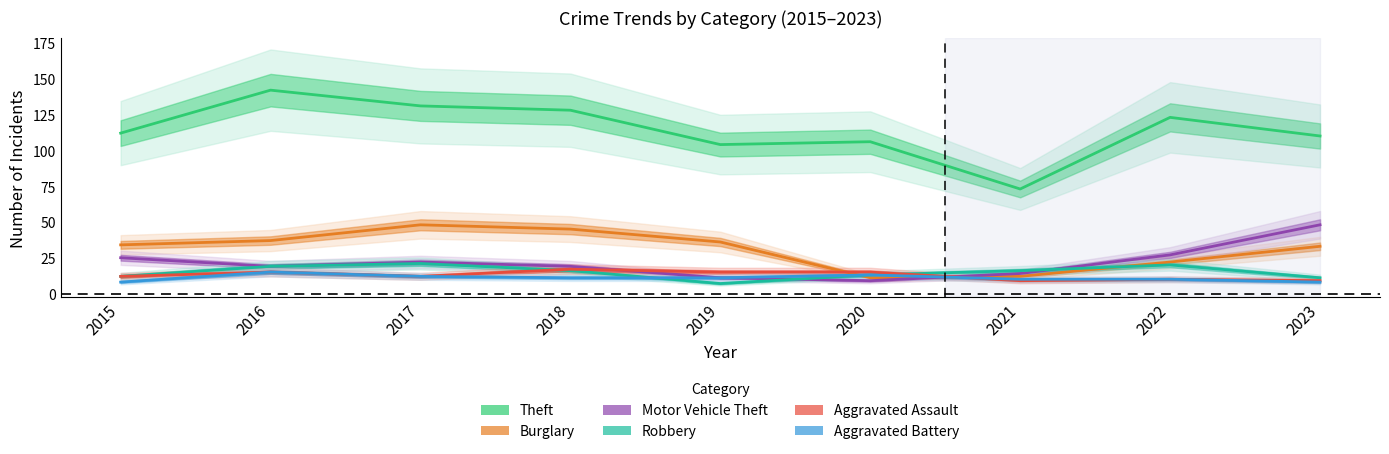

Which series ends up on top after the final intersection of Aggravated Assault and Burglary?

Burglary